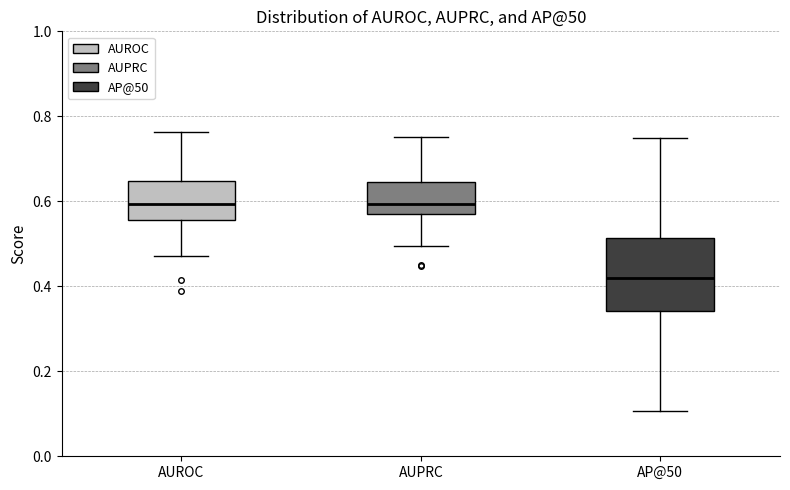

Where is the lower edge of the box for AUROC on the y-axis? The values are not printed on the chart, so give them approximately, as read against the axis.

0.56